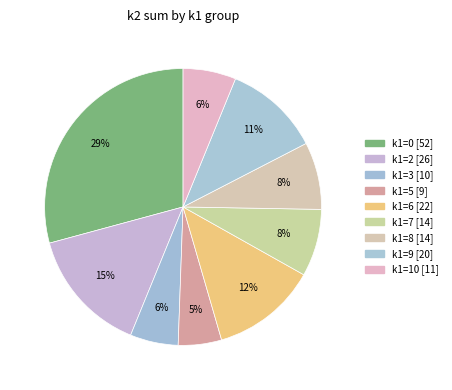

Does any single category account for the majority?

No